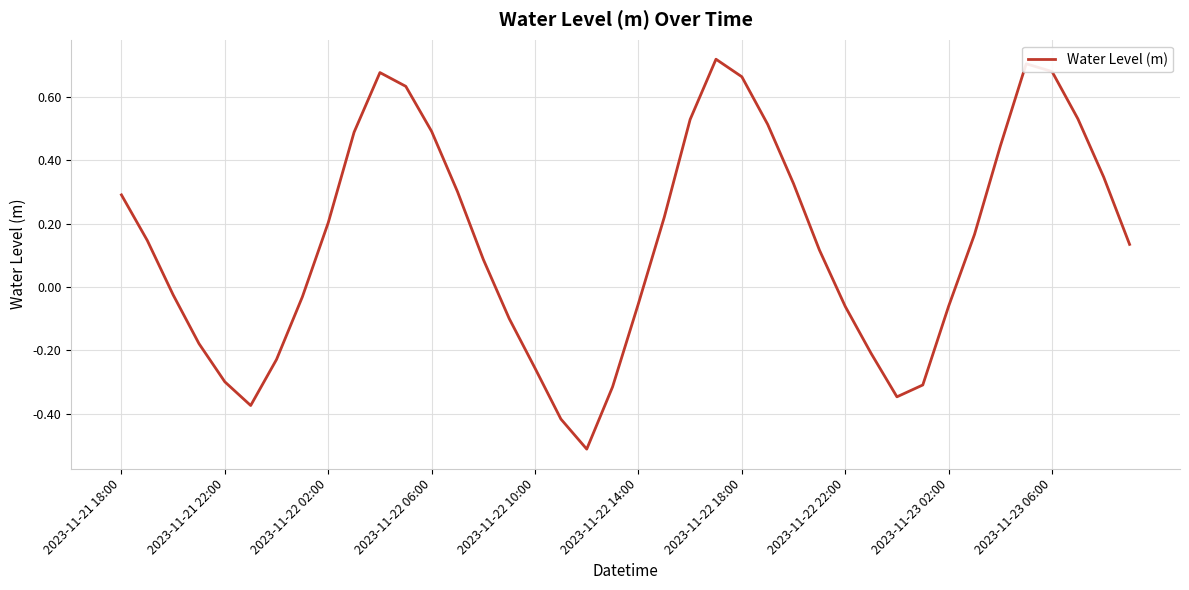

At which label does the data first exceed 0?

2023-11-21 18:00